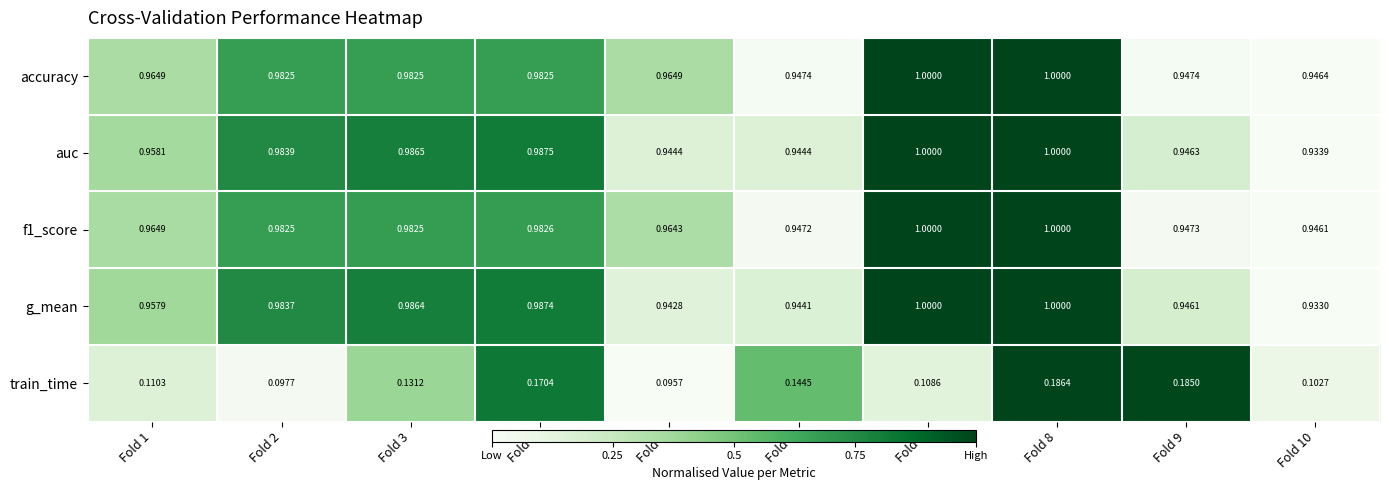

Which series has the largest total across all categories?

accuracy